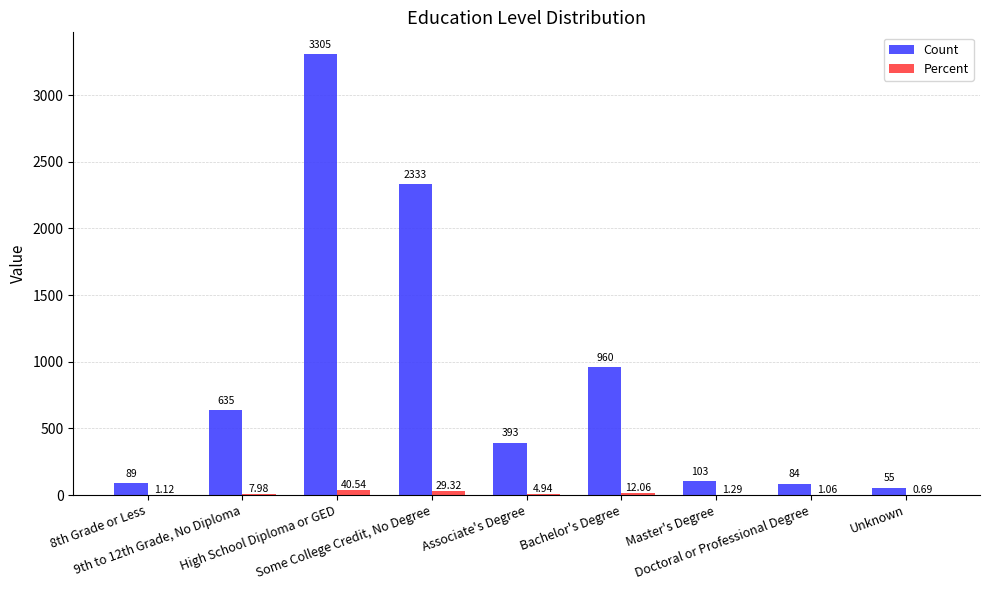

How many categories are shown in the chart?

9